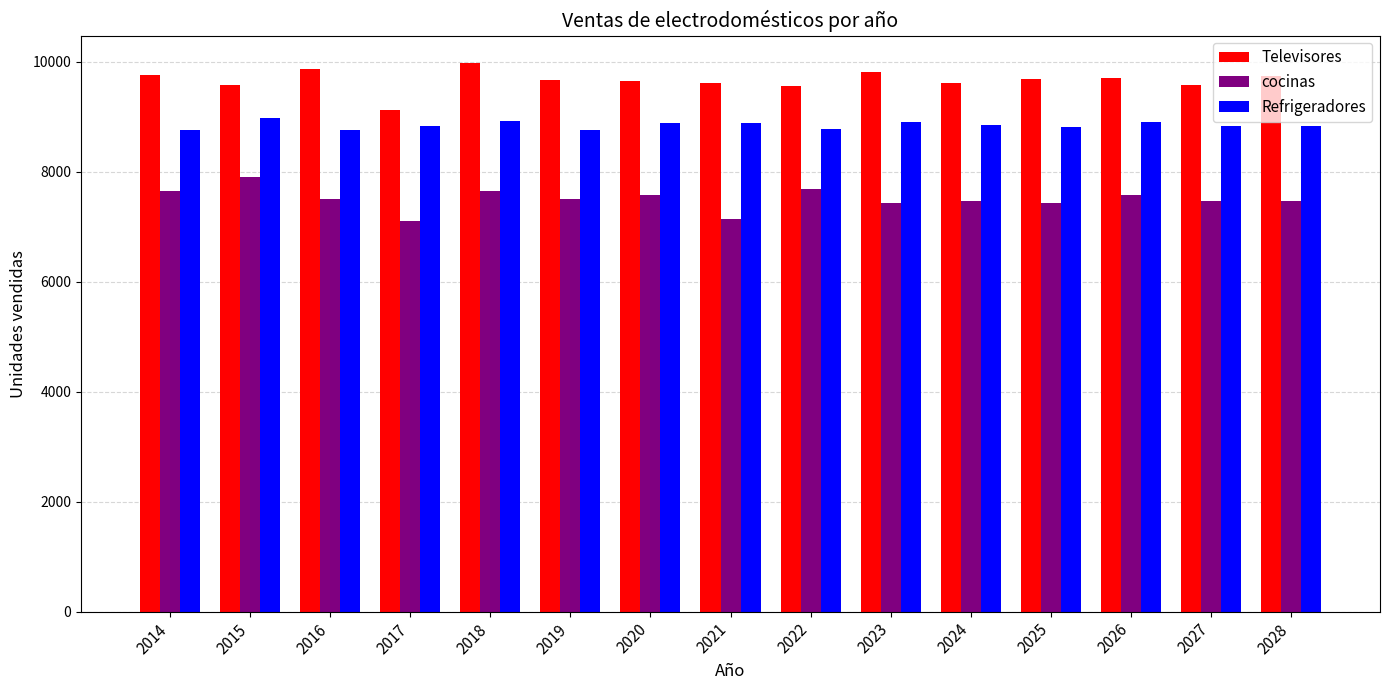

Which category has the lowest value in the Televisores series?

2017